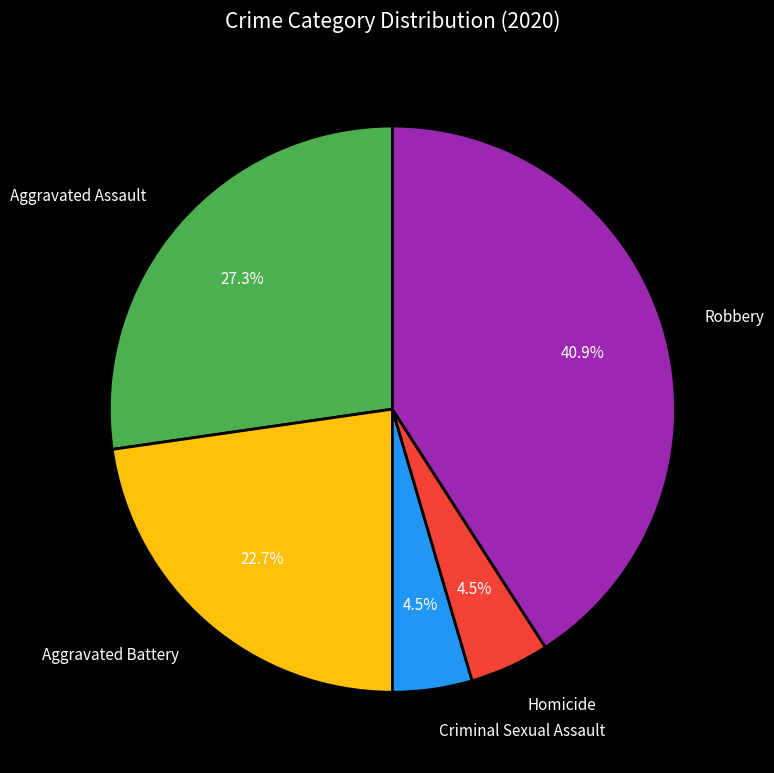

How many slices are in this pie chart?

5